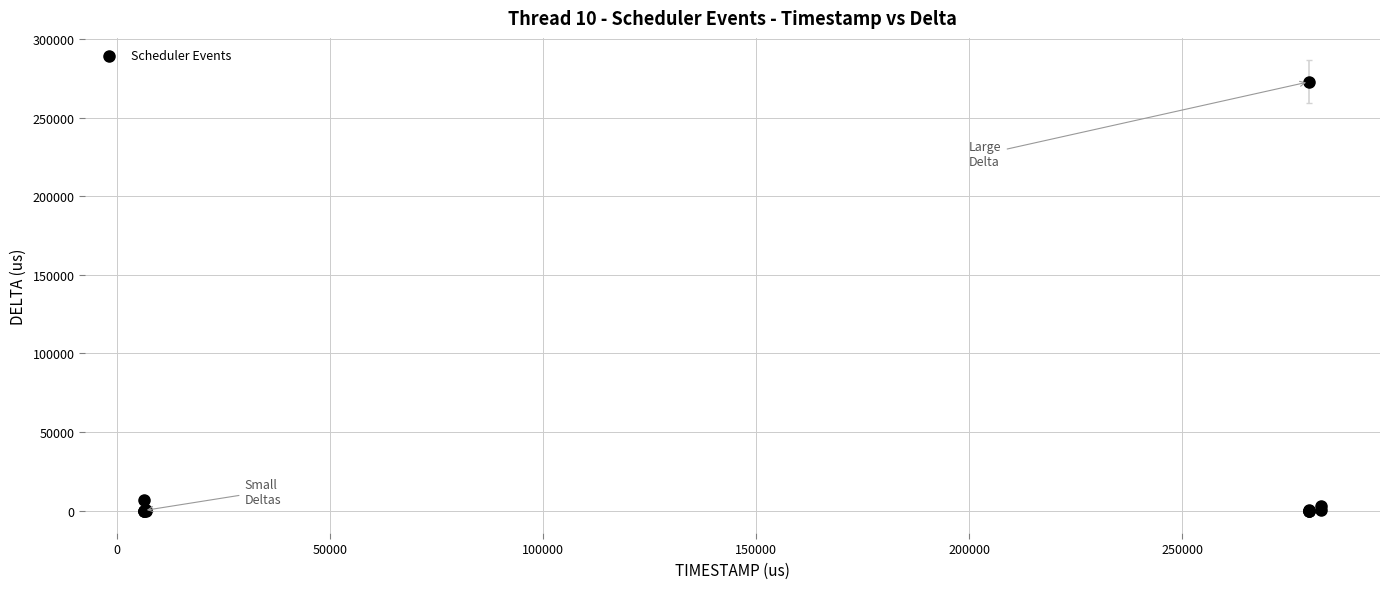

What Y value in the scatter plot is closest to 136422?

6392